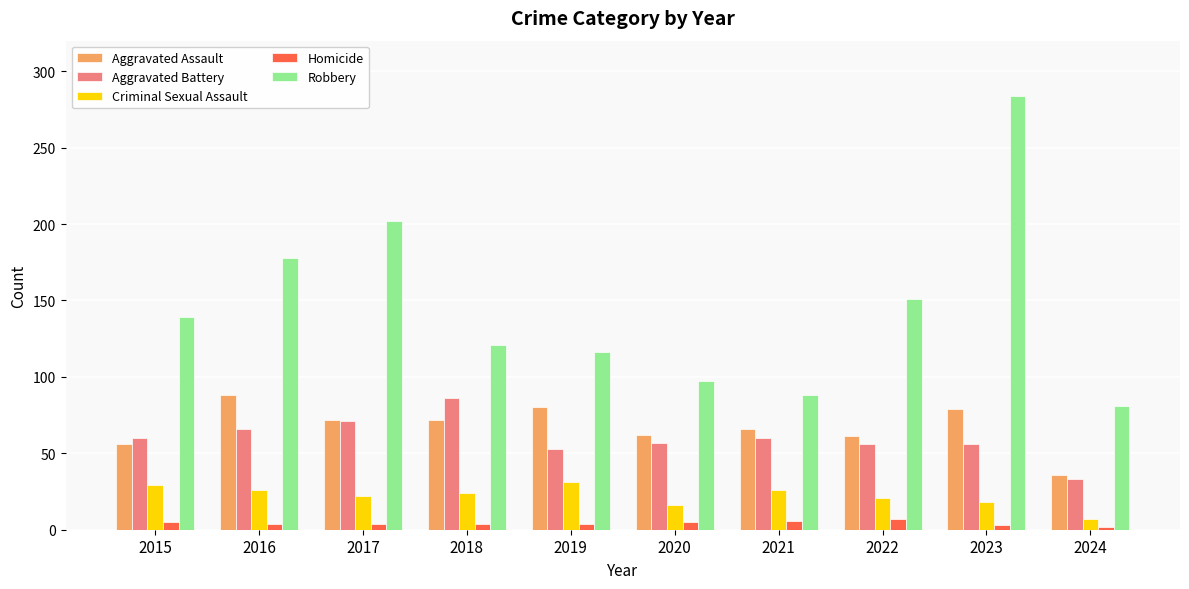

Is the value of Robbery at 2018 greater than the value of Aggravated Assault at 2021?

Yes